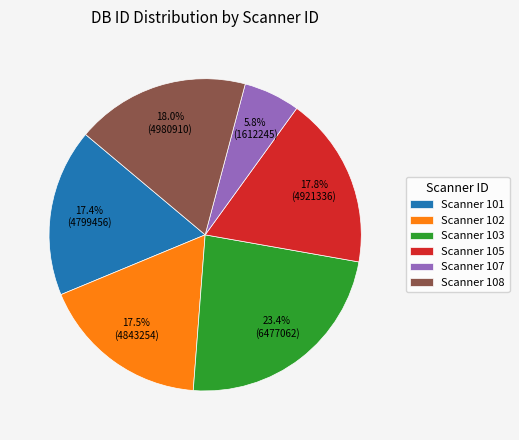

Combined, what portion of the pie is Scanner 108 and Scanner 105?

35.8%